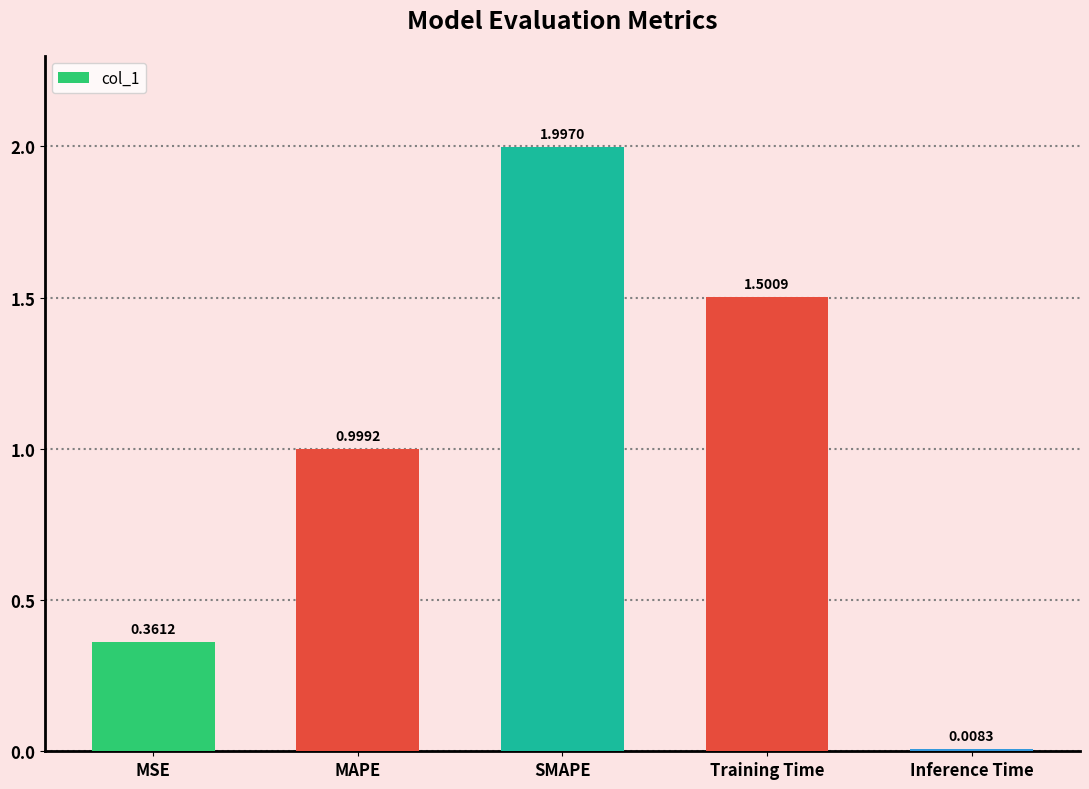

The value at Training Time is 0.6. True or false?

False